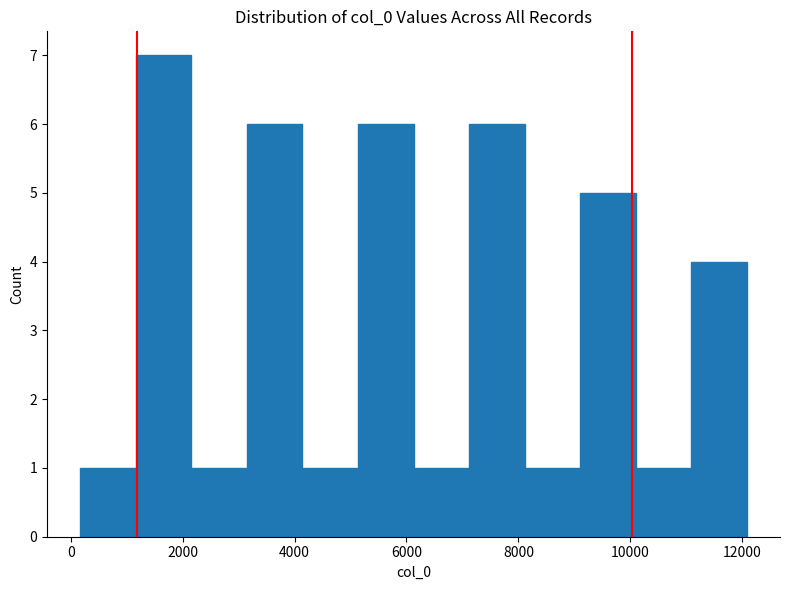

Over which range of the x-axis is the bar tallest?

1200 to 2200